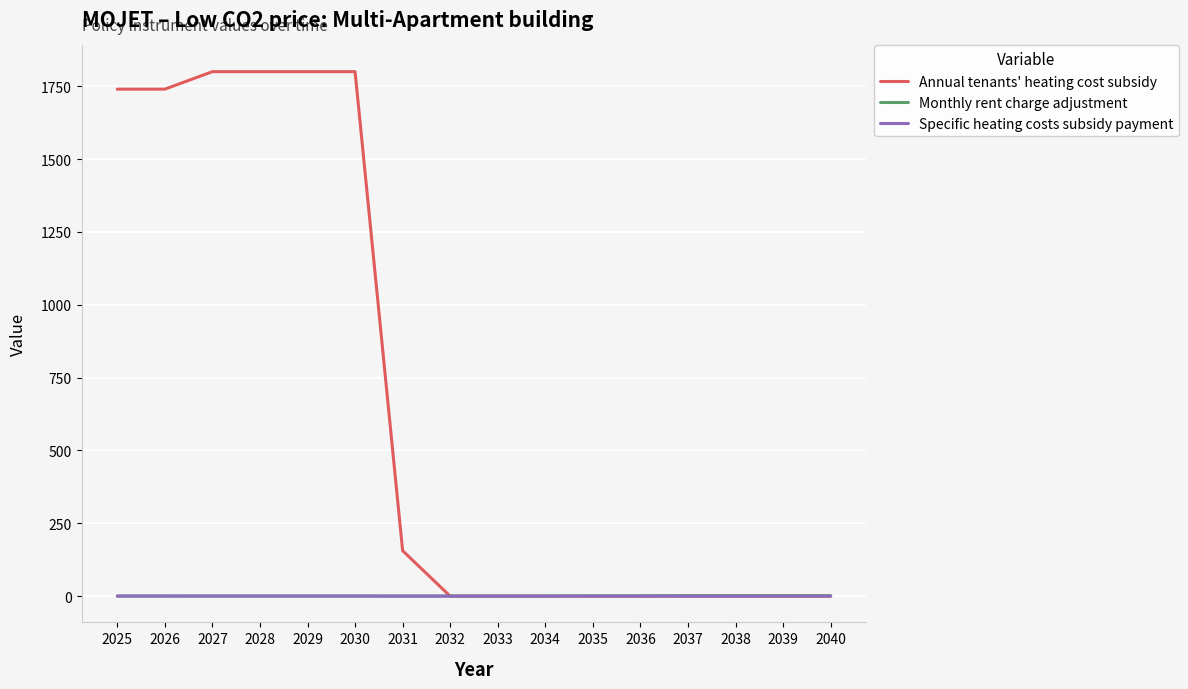

What is the highest value of the Monthly rent charge adjustment series?

1.8